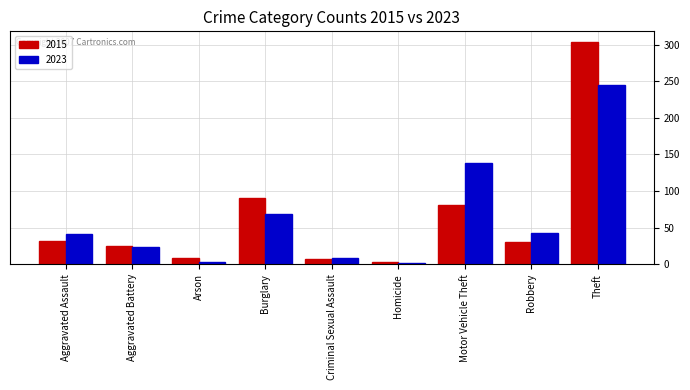

At which label is 2015 closest to 153?

Burglary